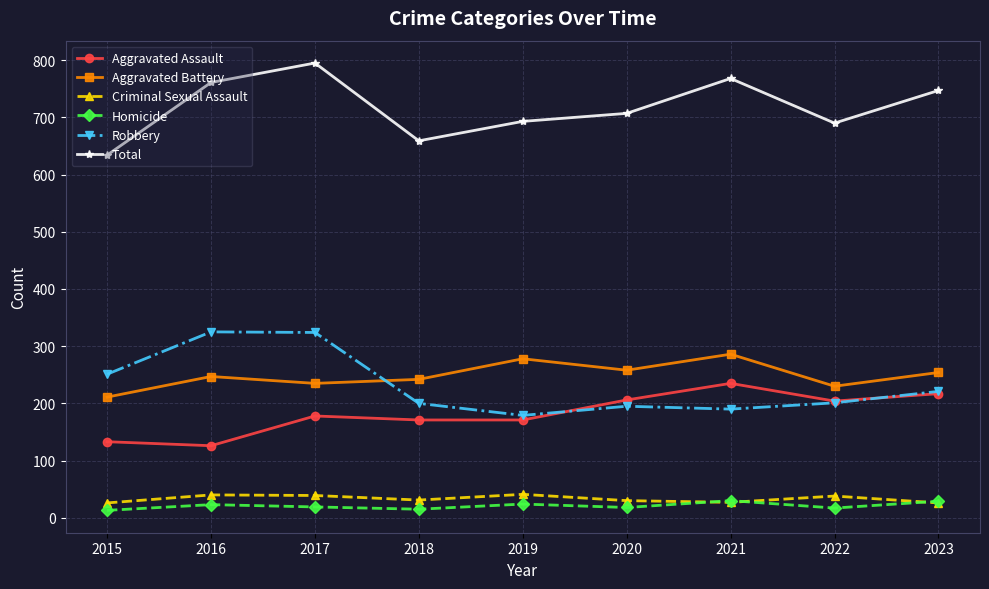

What is the value of the Aggravated Battery point at the 4th from the left?

242